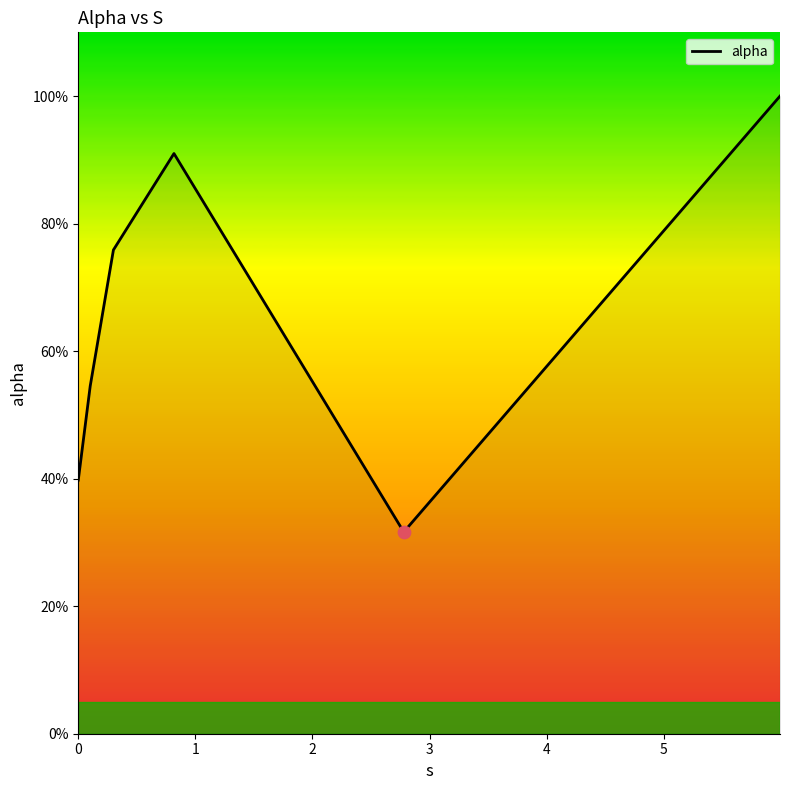

Does the chart have visible grid lines?

No